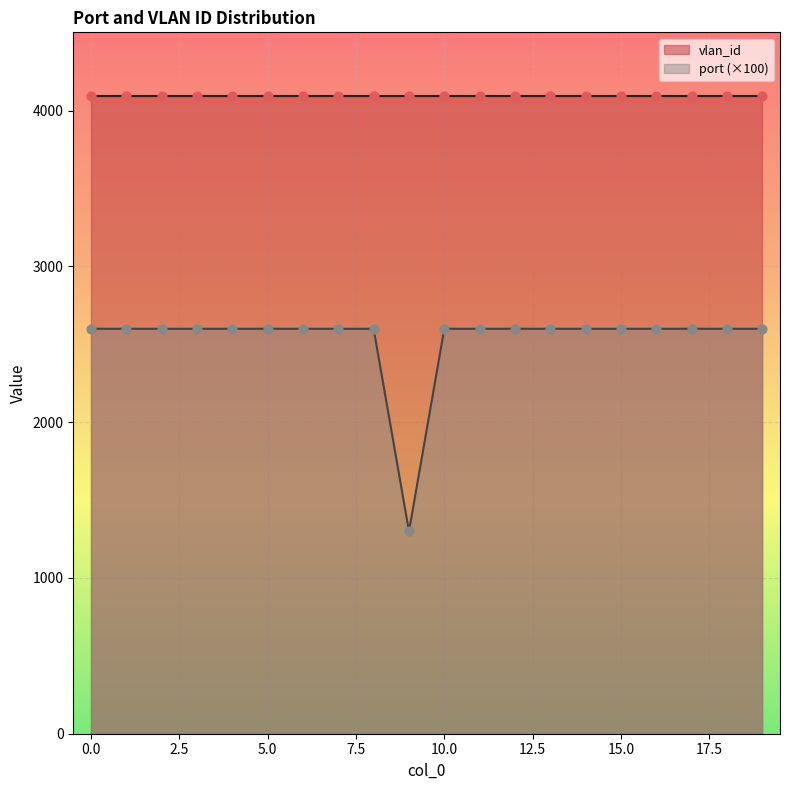

Approximately how many times larger is the value at 5 compared to 18?

1.0